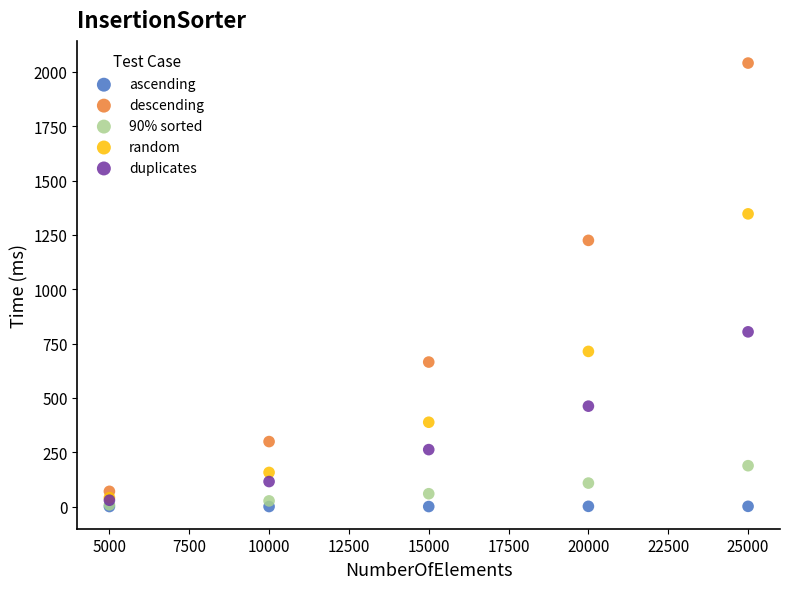

In the descending series, what Y value is closest to 1055?

1225